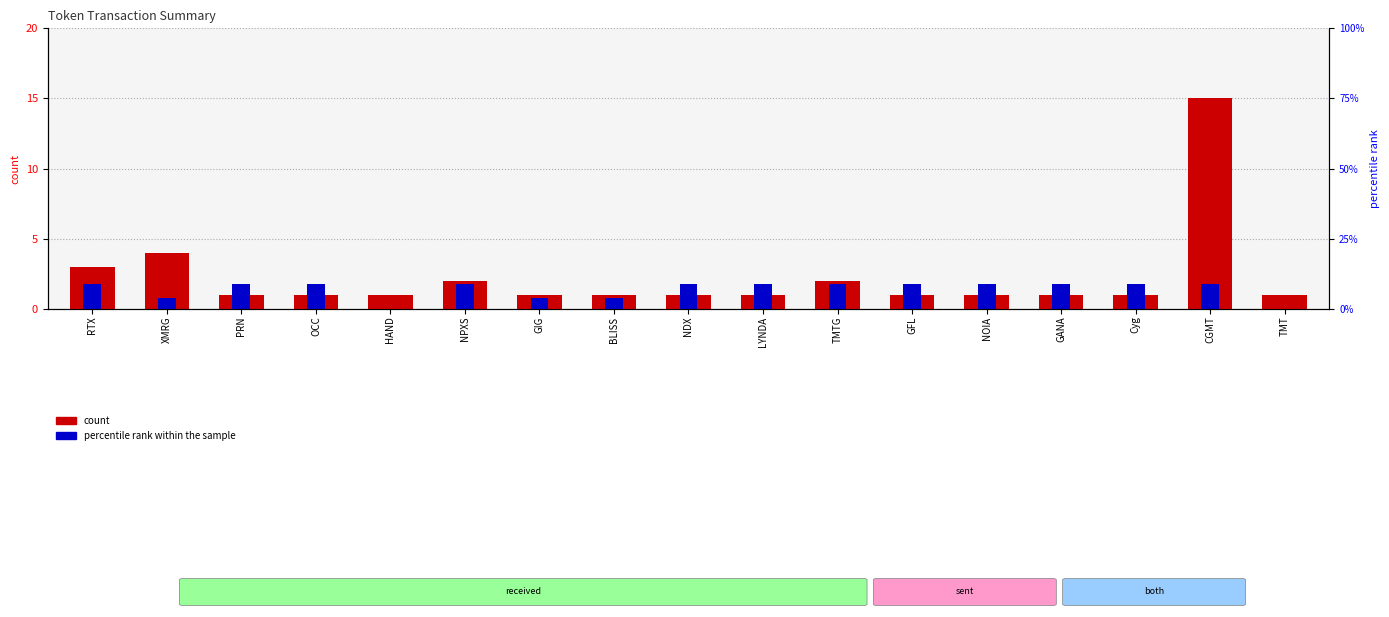

At which category is the sum across all series the highest?

CGMT